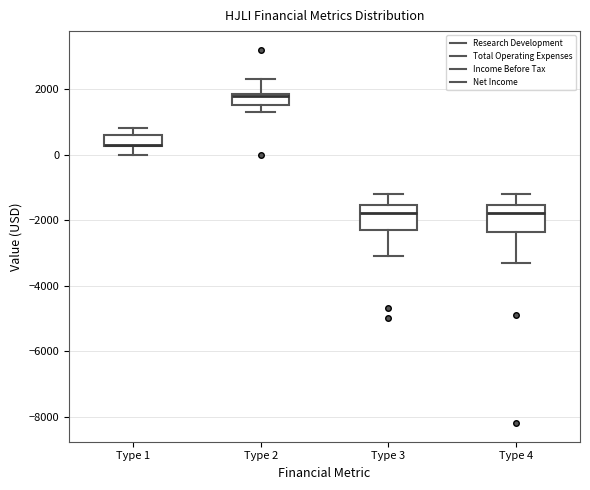

Reading left to right, transcribe this box plot: for each box, give where its median line is, the range the box spans, and where its two whiskers end, as read against the y-axis. The values are not printed on the chart, so give them approximately, as read against the axis.

Type 1: median 400 (drawn on the box's lower edge), box 200 to 600, whiskers 0 to 800
Type 2: median 1800 (drawn on the box's upper edge), box 1600 to 1800, whiskers 1400 to 2400
Type 3: median -1800, box -2200 to -1600, whiskers -3000 to -1200
Type 4: median -1800, box -2400 to -1600, whiskers -3200 to -1200